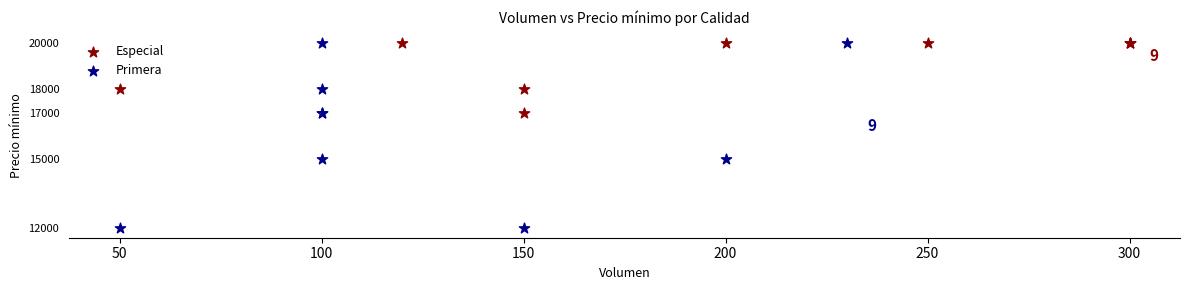

Which series has the widest spread of Y values?

Primera